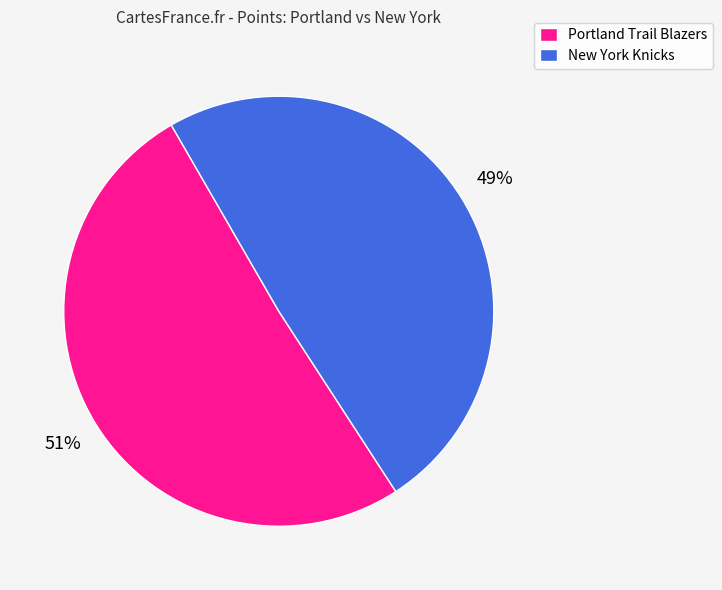

To the nearest percent, what is the difference between the New York Knicks and Portland Trail Blazers slice percentages?

2%